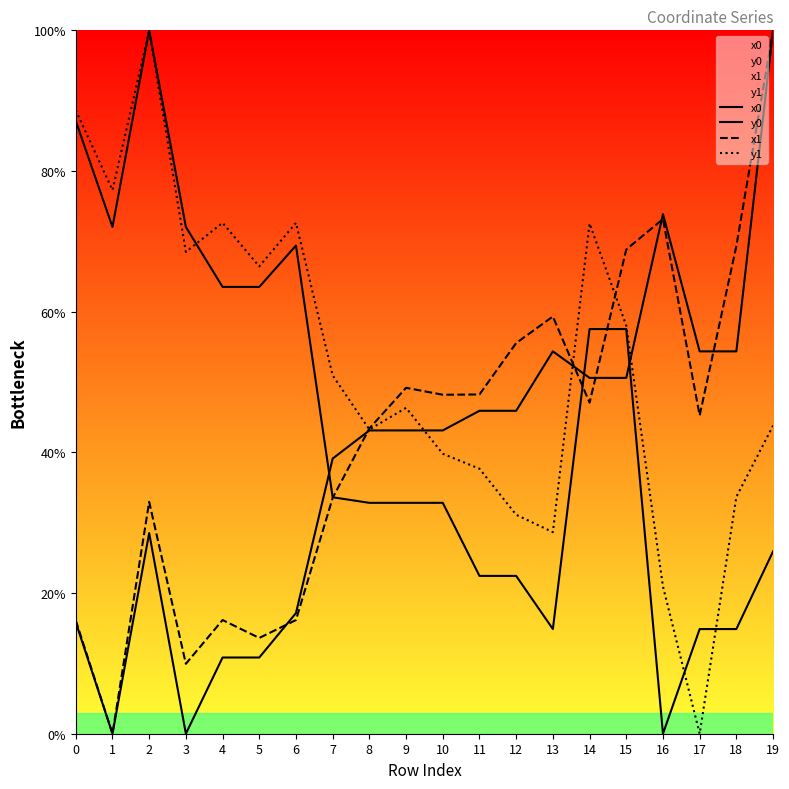

Reading left to right, what are all the values shown in this chart?

x0: 0=15.8	1=0.0	2=28.5	3=0.0	4=10.8	5=10.8	6=17.2	7=39.1	8=43.1	9=43.1	10=43.1	11=45.9	12=45.9	13=54.4	14=50.6	15=50.6	16=73.9	17=54.4	18=54.4	19=100.0
y0: 0=87.1	1=72.0	2=100.0	3=72.0	4=63.5	5=63.5	6=69.4	7=33.6	8=32.8	9=32.8	10=32.8	11=22.4	12=22.4	13=14.9	14=57.5	15=57.5	16=0.0	17=14.9	18=14.9	19=25.9
x1: 0=16.1	1=0.0	2=33.0	3=9.9	4=16.2	5=13.6	6=16.2	7=33.5	8=43.4	9=49.2	10=48.2	11=48.2	12=55.5	13=59.3	14=47.1	15=68.8	16=73.2	17=45.2	18=69.3	19=100.0
y1: 0=88.6	1=77.3	2=100.0	3=68.5	4=72.6	5=66.4	6=72.6	7=50.9	8=43.2	9=46.3	10=39.8	11=37.7	12=31.1	13=28.7	14=72.5	15=58.0	16=20.9	17=0.0	18=33.7	19=43.8